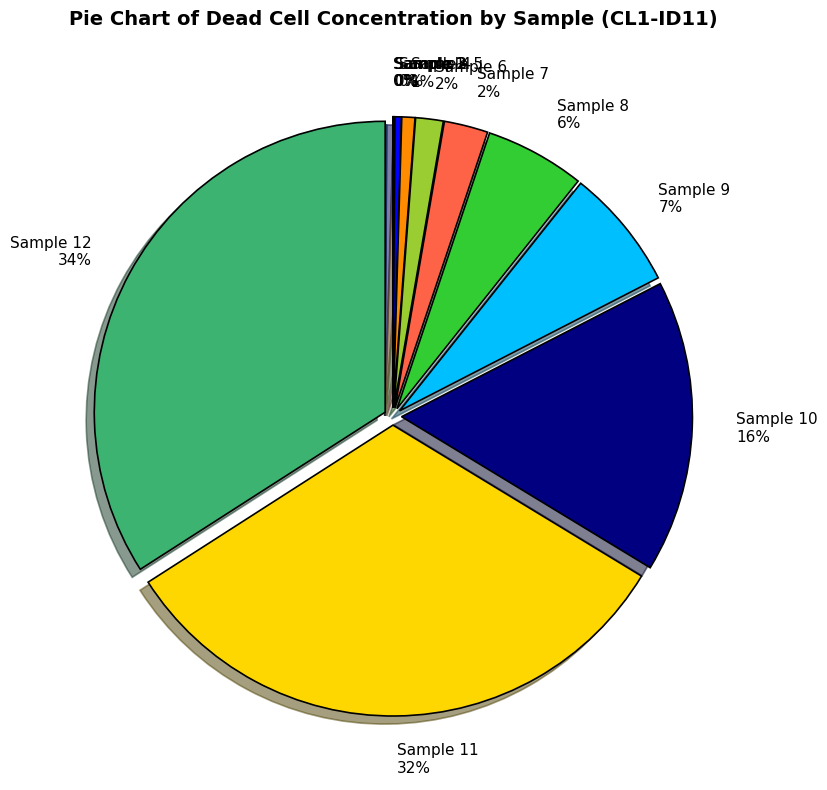

To the nearest percent, what is the difference between the largest and smallest slice percentages?

34%